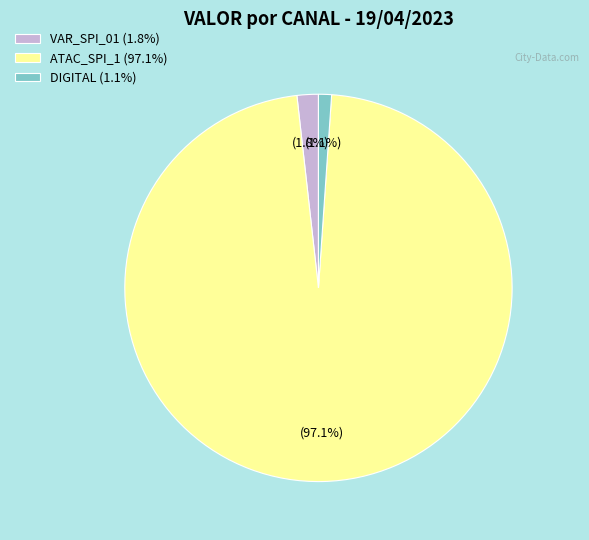

What is the majority slice?

ATAC_SPI_1 (97.1%)